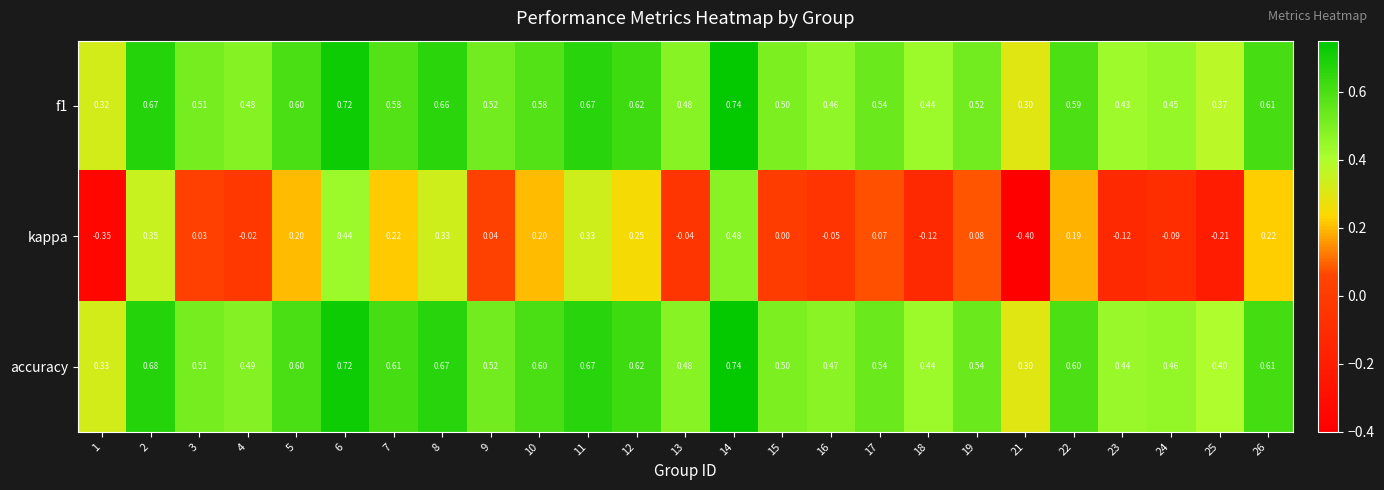

Which series has the widest spread of values?

kappa